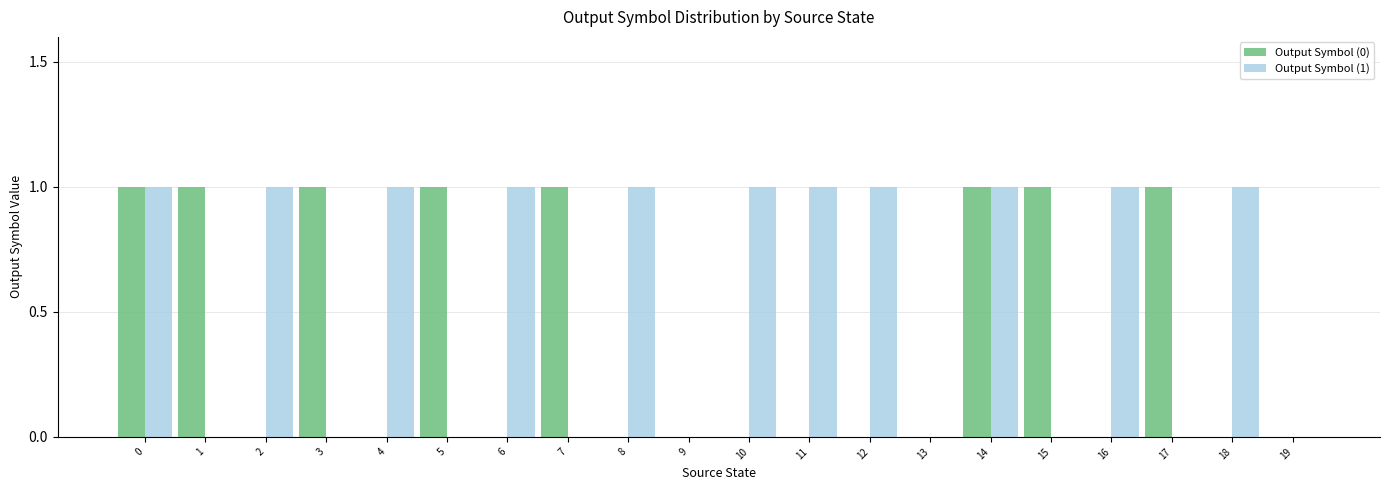

Reading left to right, list all the values displayed in this chart.

Output Symbol (0): 0=1	1=1	2=0	3=1	4=0	5=1	6=0	7=1	8=0	9=0	10=0	11=0	12=0	13=0	14=1	15=1	16=0	17=1	18=0	19=0
Output Symbol (1): 0=1	1=0	2=1	3=0	4=1	5=0	6=1	7=0	8=1	9=0	10=1	11=1	12=1	13=0	14=1	15=0	16=1	17=0	18=1	19=0